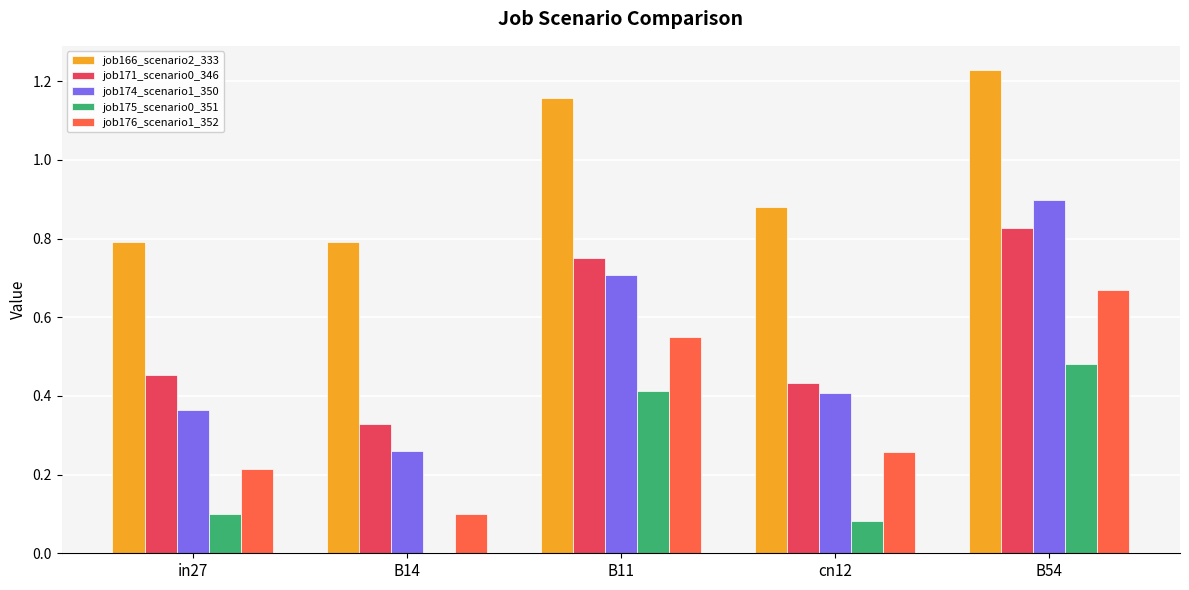

At which category is the sum across all series the highest?

B54